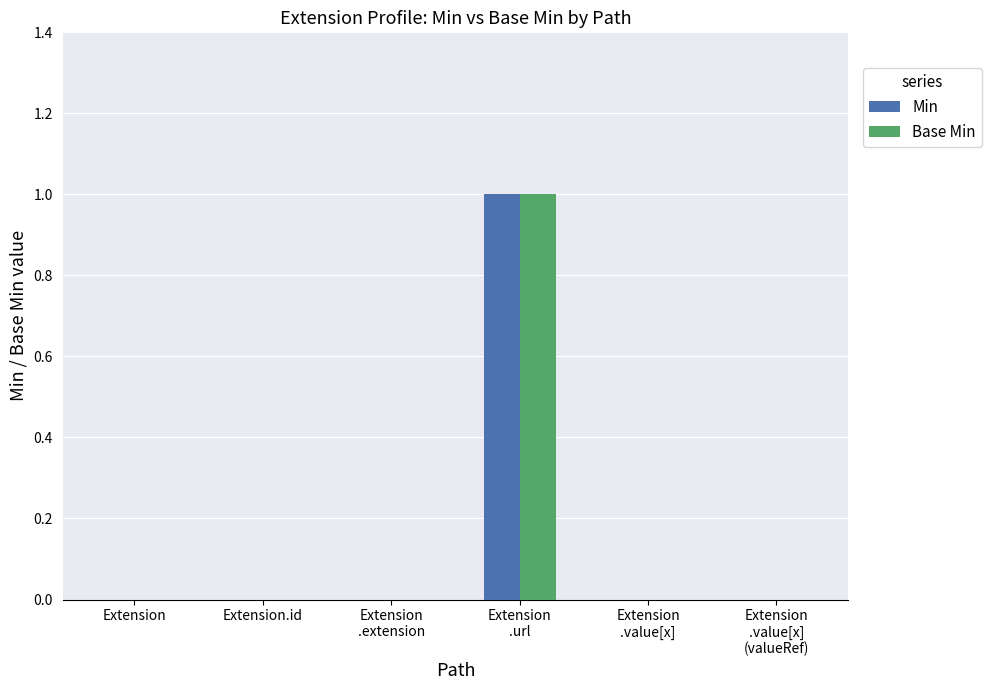

True or false: Min has a value of 0 at Extension.id.

True